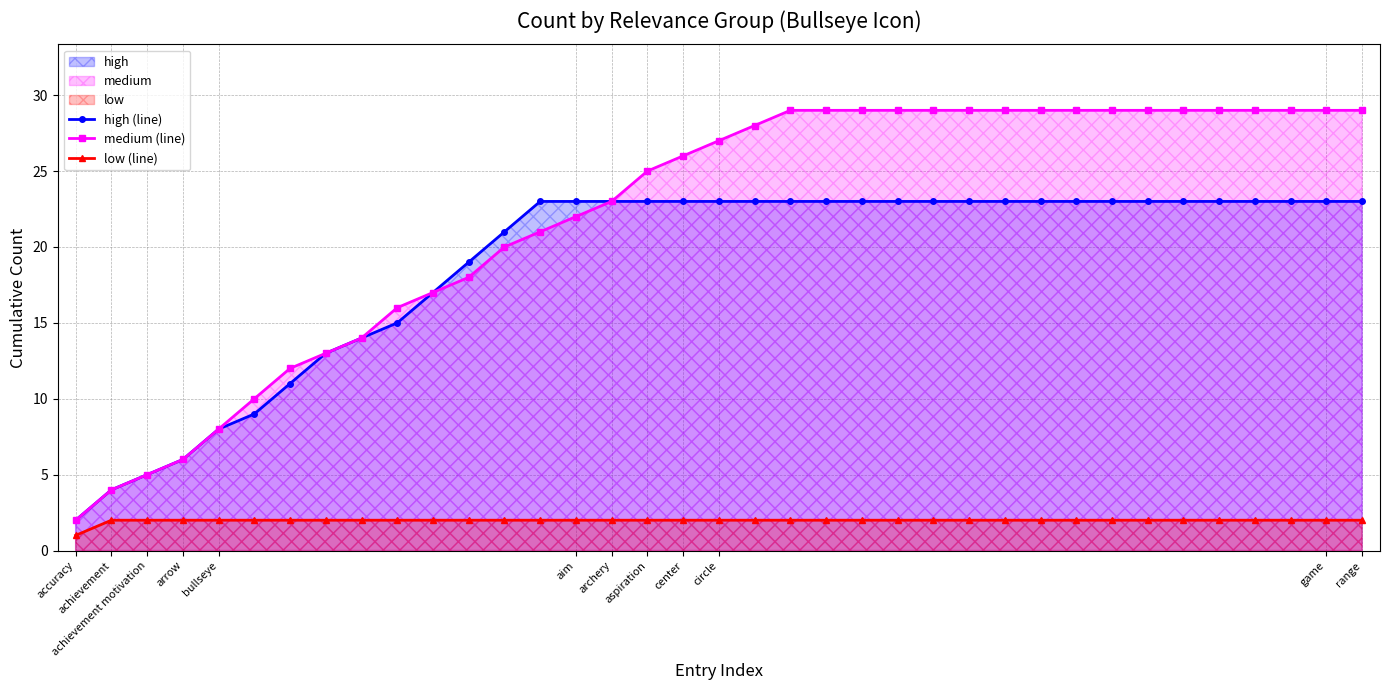

What is the maximum value shown in the chart?

29